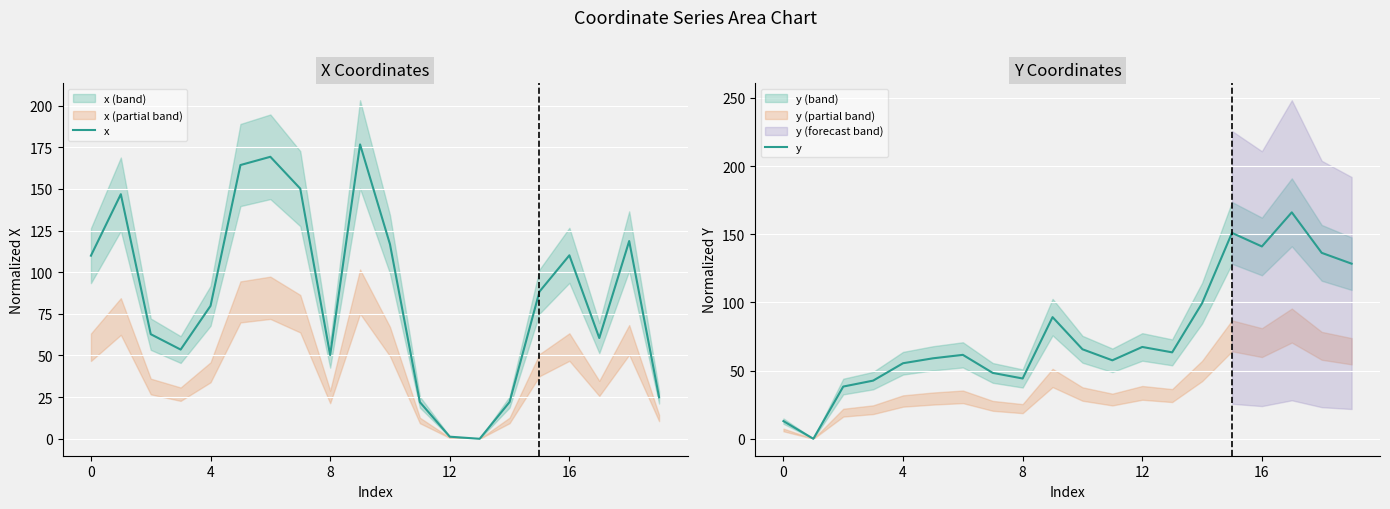

At which label does x reach its minimum?

13